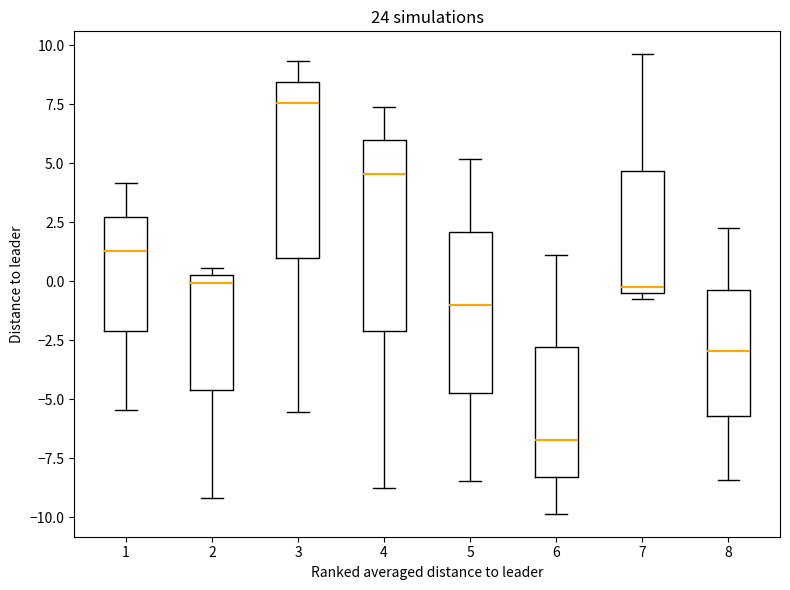

Which box's median line is the lowest?

6